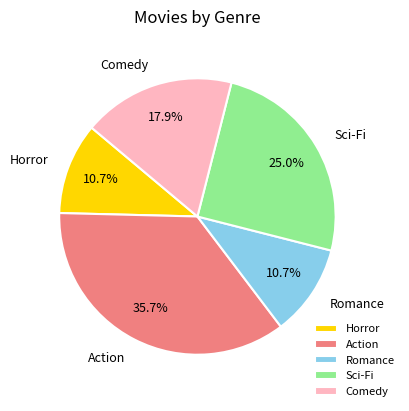

To the nearest percent, what is the difference between the largest and smallest slice percentages?

25%